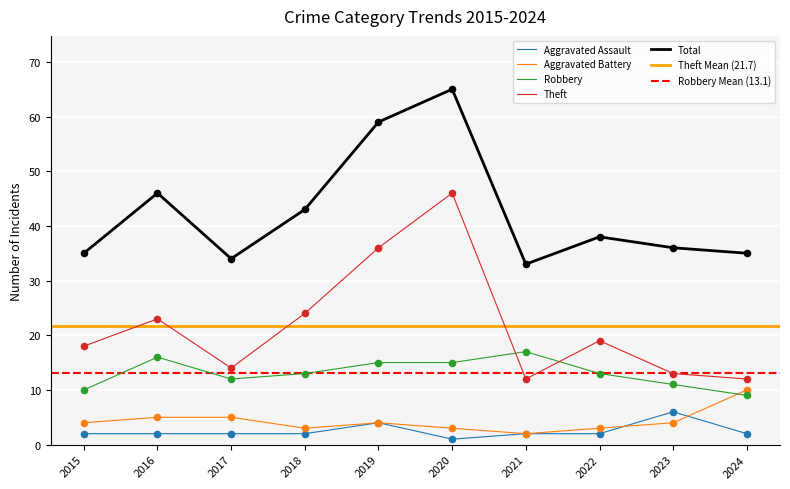

What is the total value across all series at 2021?

66